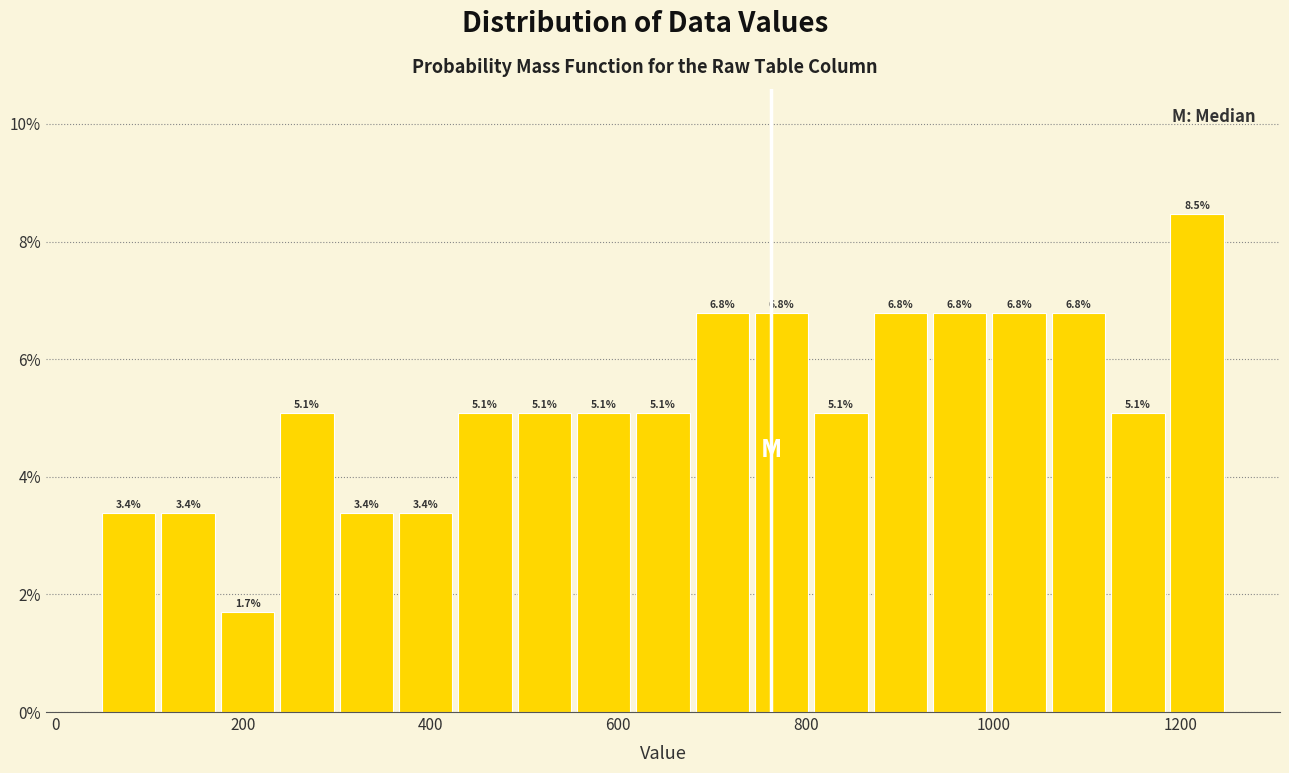

Around what value on the x-axis is the tallest bar? Give the approximate position of its centre, as read against the axis.

1220